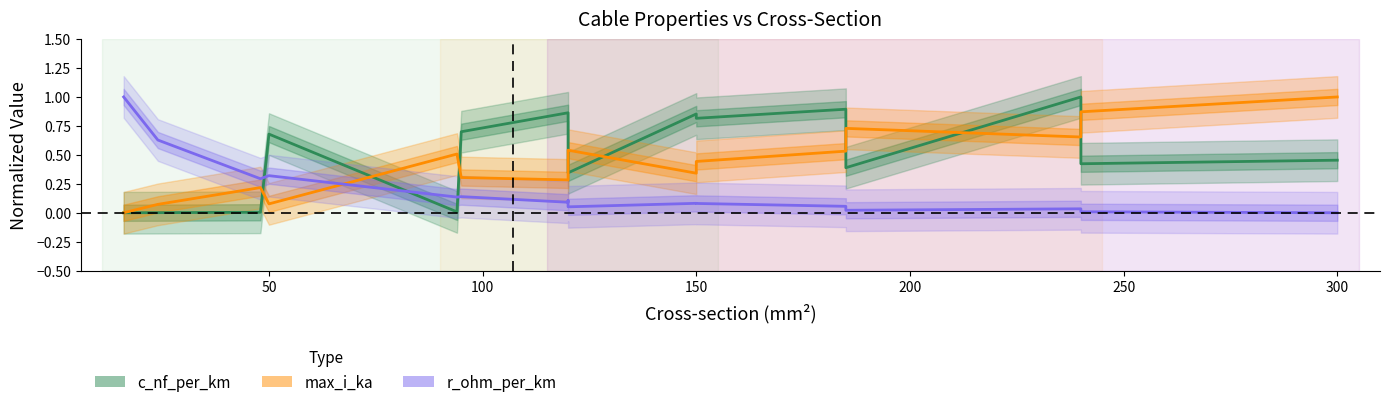

At which category does r_ohm_per_km reach its first local peak?

50